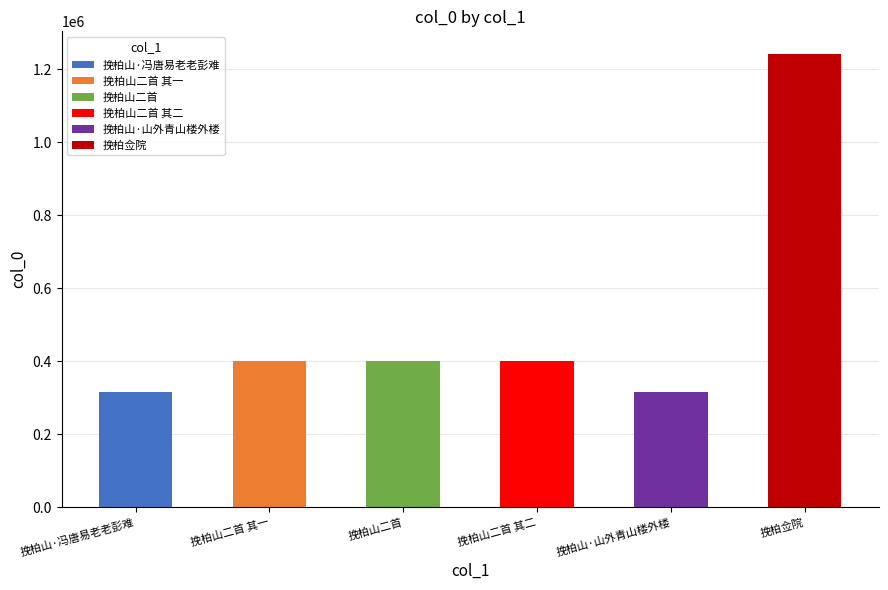

List the labels in order of value, largest first.

挽柏佥院, 挽柏山二首, 挽柏山二首 其二, 挽柏山二首 其一, 挽柏山·冯唐易老老彭难, 挽柏山·山外青山楼外楼